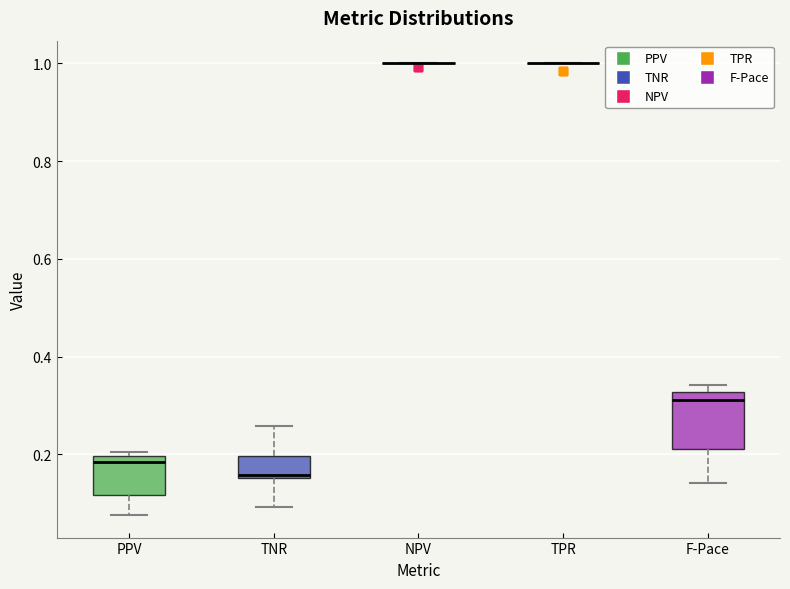

Reading left to right, transcribe this box plot: for each box, give where its median line is, the range the box spans, and where its two whiskers end, as read against the y-axis. The values are not printed on the chart, so give them approximately, as read against the axis.

PPV: median 0.18, box 0.12 to 0.20, whiskers 0.08 to 0.20 (just above the box's upper edge)
TNR: median 0.16, box 0.16 to 0.20, whiskers 0.10 to 0.26
NPV: box collapsed to a line at 1.00, whiskers 1.00 to 1.00
TPR: box collapsed to a line at 1.00, whiskers 1.00 to 1.00
F-Pace: median 0.32 (just below the box's upper edge), box 0.20 to 0.32, whiskers 0.14 to 0.34